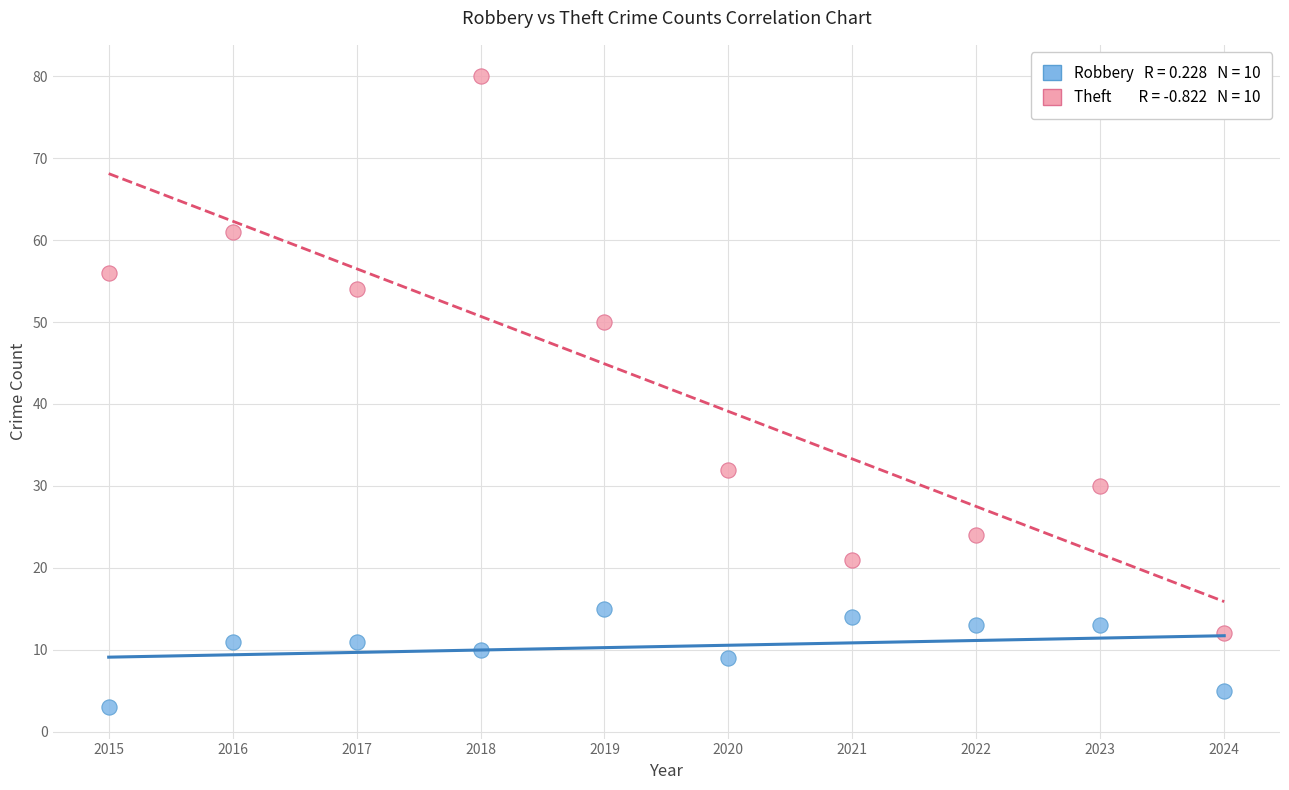

Across all data points, what is the range of Y values (max minus min)?

77